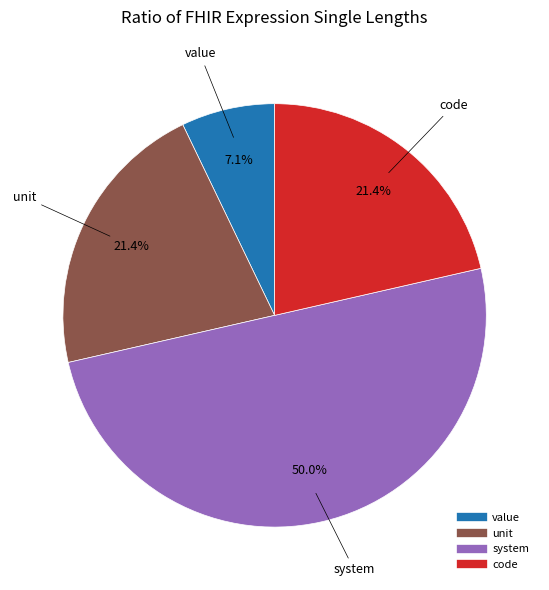

Which slice is the largest?

system